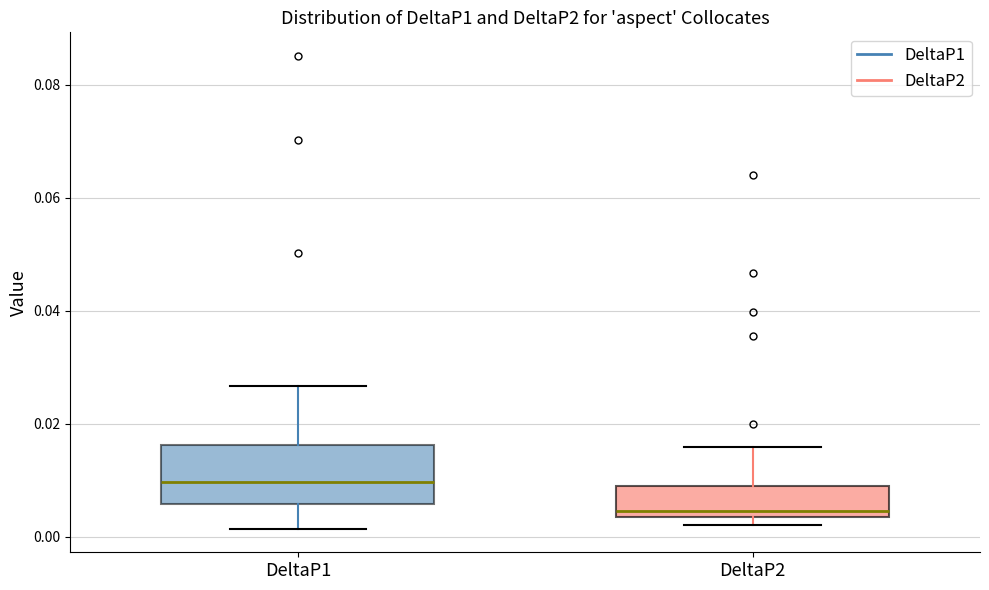

Which box's median line is the lowest?

DeltaP2